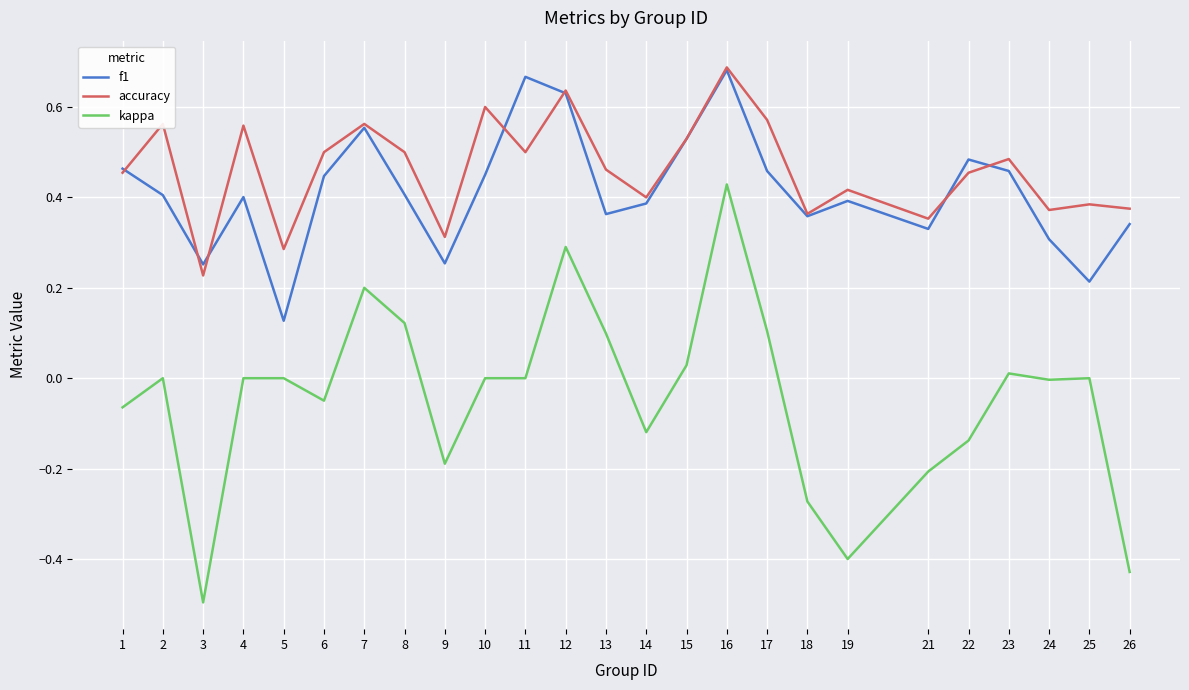

True or false: kappa and f1 intersect in this chart.

False